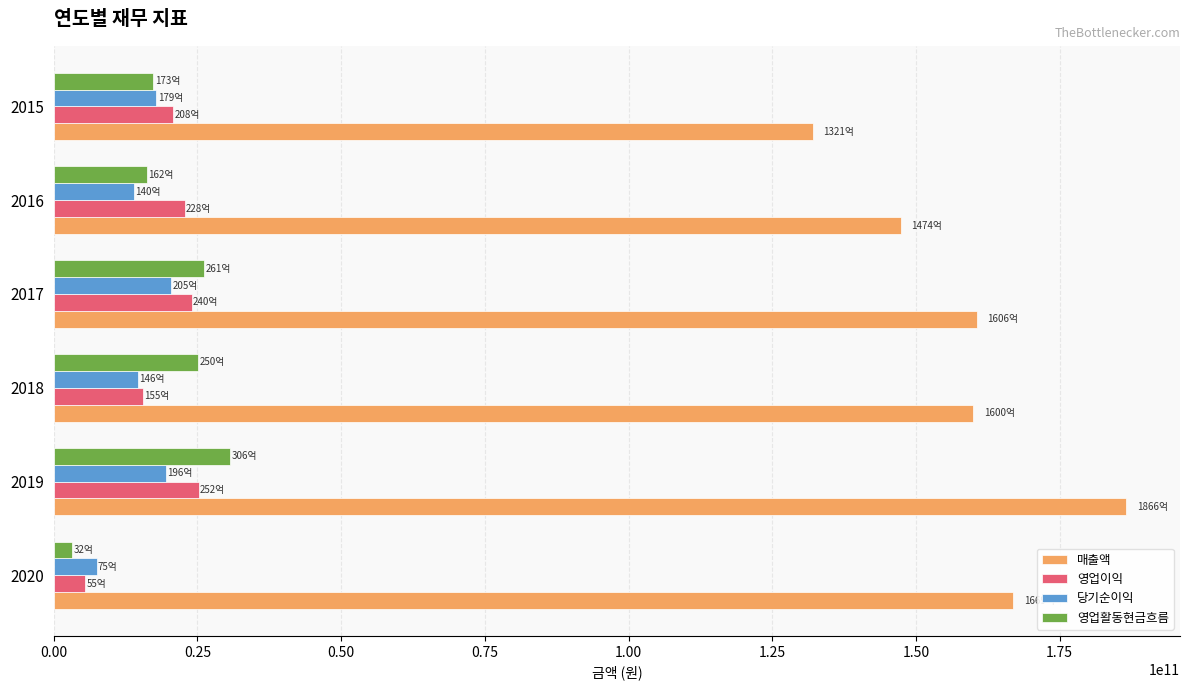

What is the minimum value for 당기순이익?

7494985952